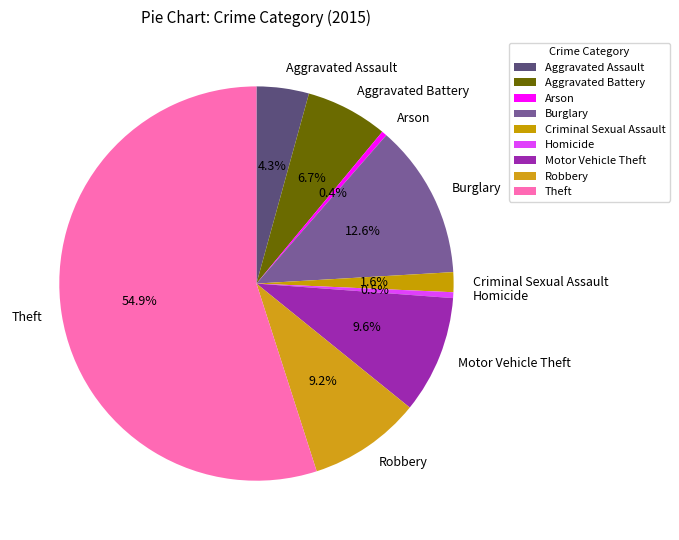

To the nearest percent, what is the combined percentage of Arson and Criminal Sexual Assault?

2%